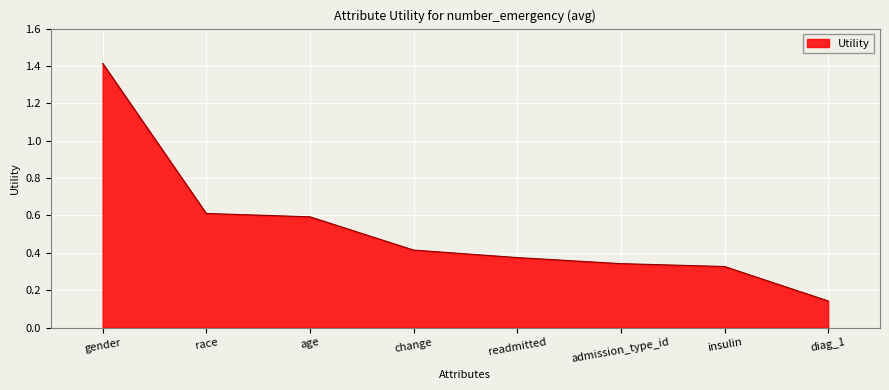

What is the maximum value shown in the chart?

1.4